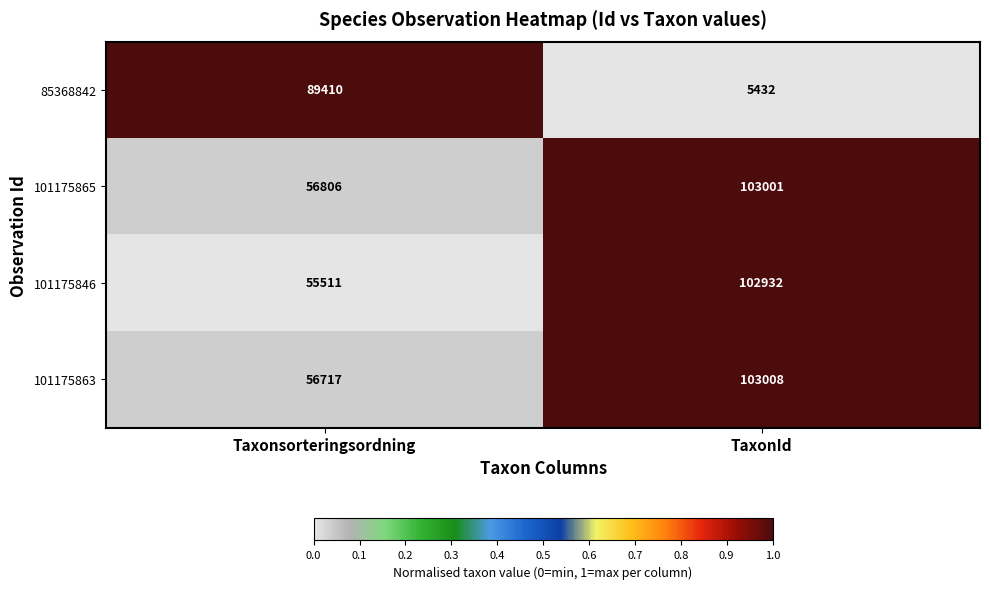

Reading left to right, list all the values displayed in this chart.

85368842: 89410	5432
101175865: 56806	103001
101175846: 55511	102932
101175863: 56717	103008